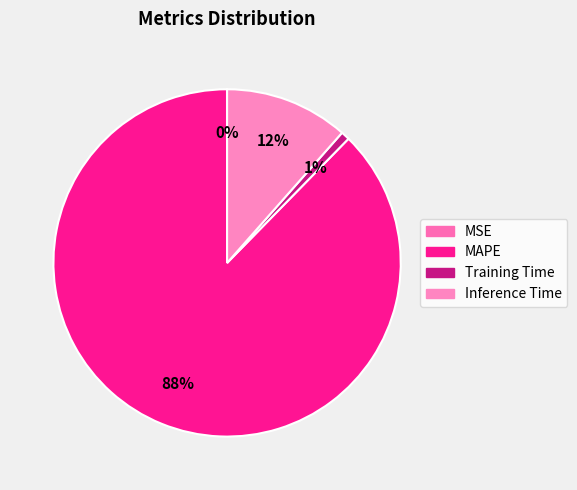

To the nearest percent, what is the difference between the MAPE and Training Time slice percentages?

87%